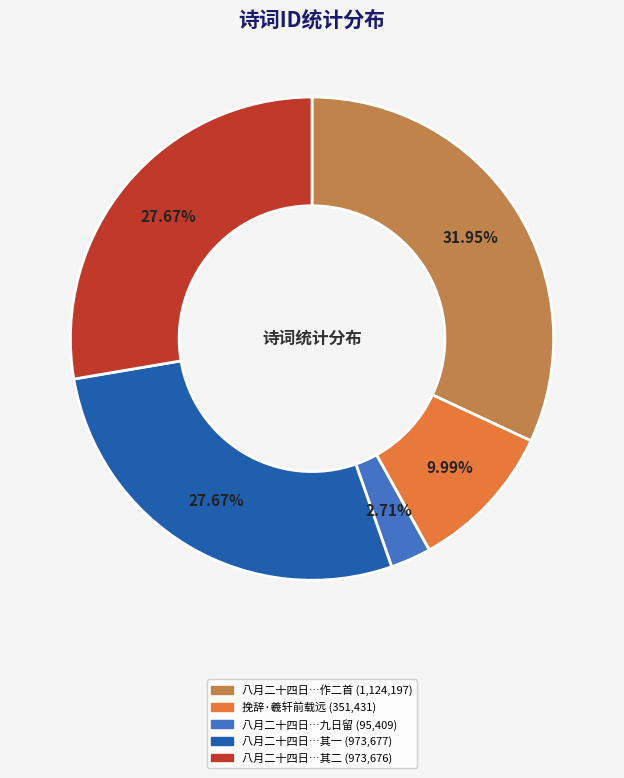

Is there any slice that represents more than half of the pie?

No